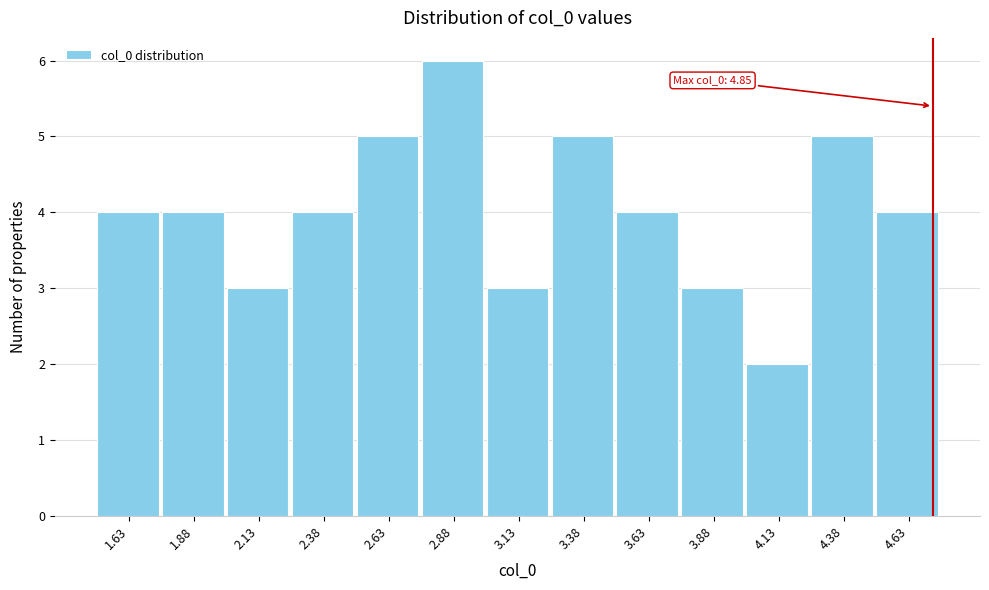

Reading left to right, transcribe all the data shown in this chart.

4	4	3	4	5	6	3	5	4	3	2	5	4